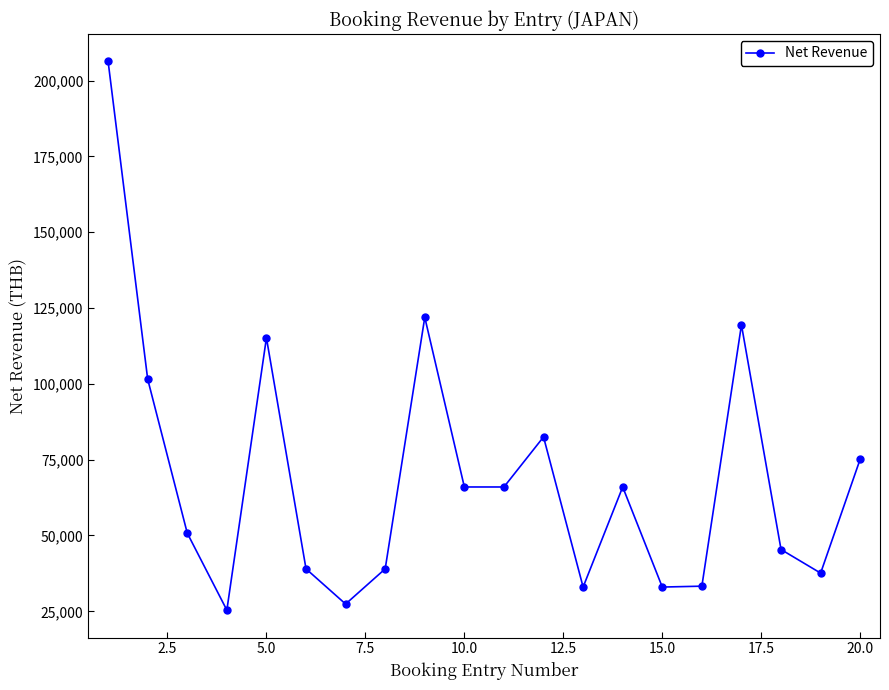

What is the value of the 14th point from the left?

65996